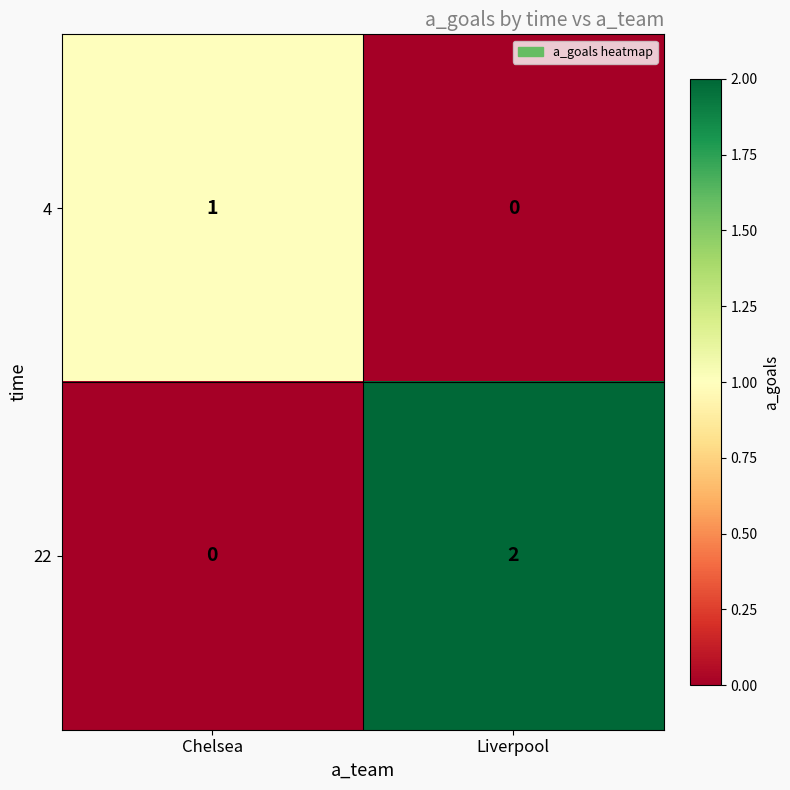

True or false: 4 has a value of 1 at Chelsea.

True